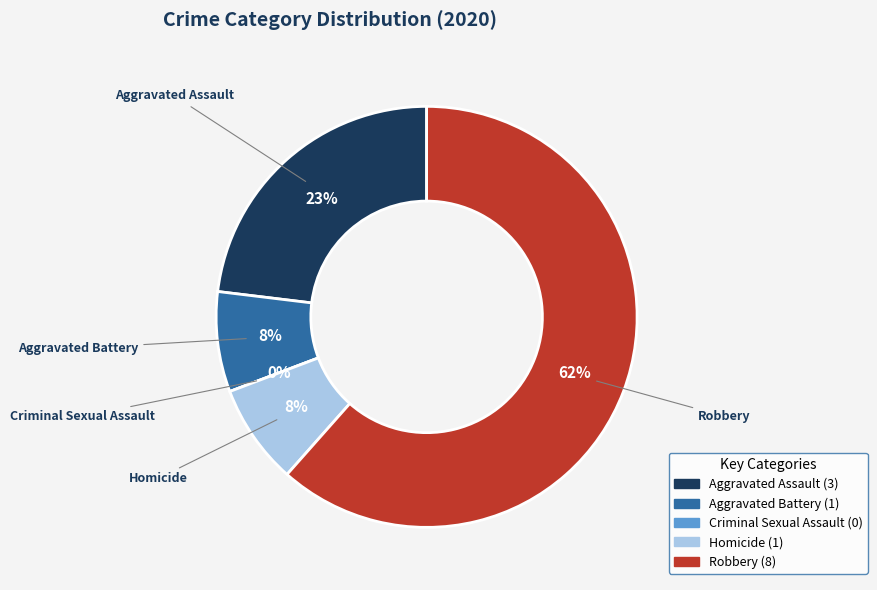

Which category has the biggest portion of the pie?

Robbery